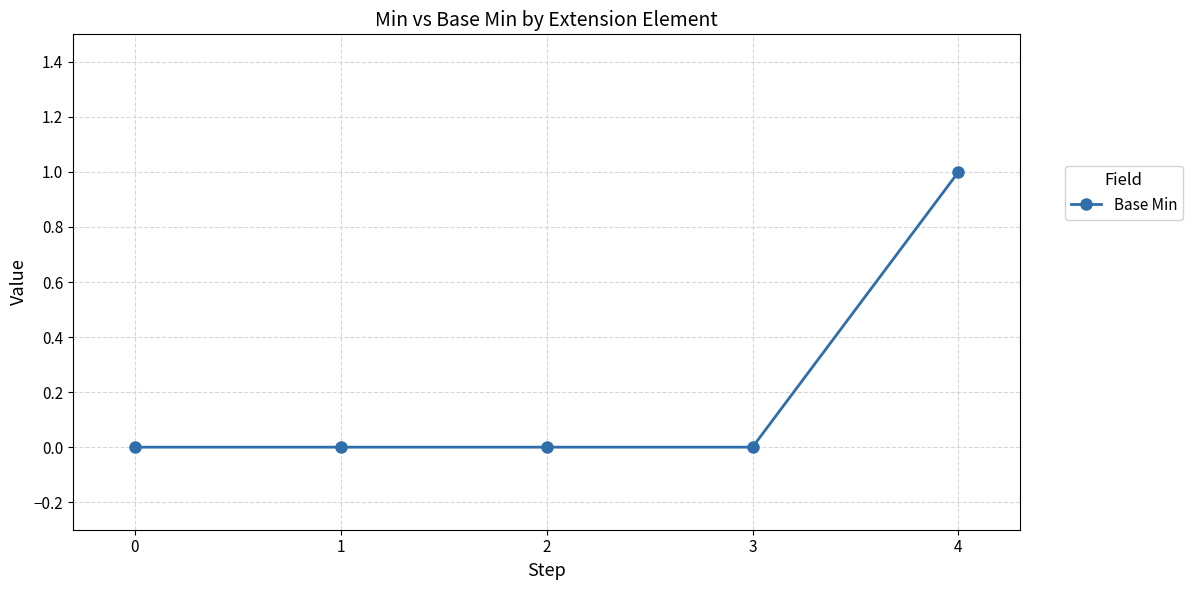

The chart shows a value of 1 at 4. True or false?

True